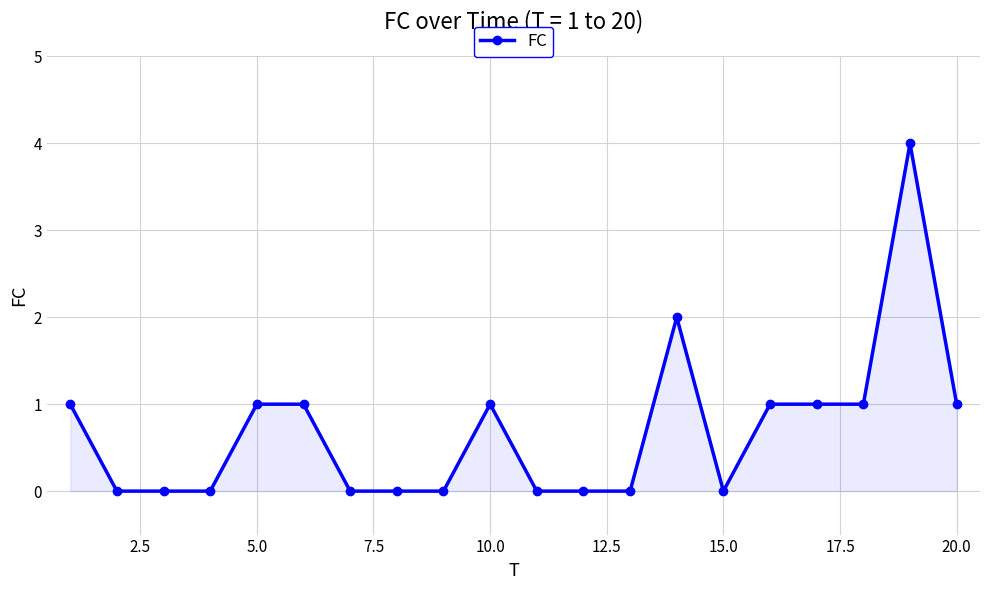

What is the maximum value shown in the chart?

4